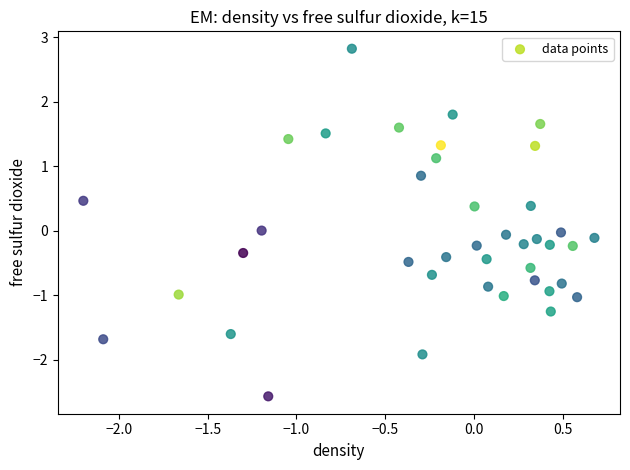

What is the range of Y values (max minus min)?

5.4